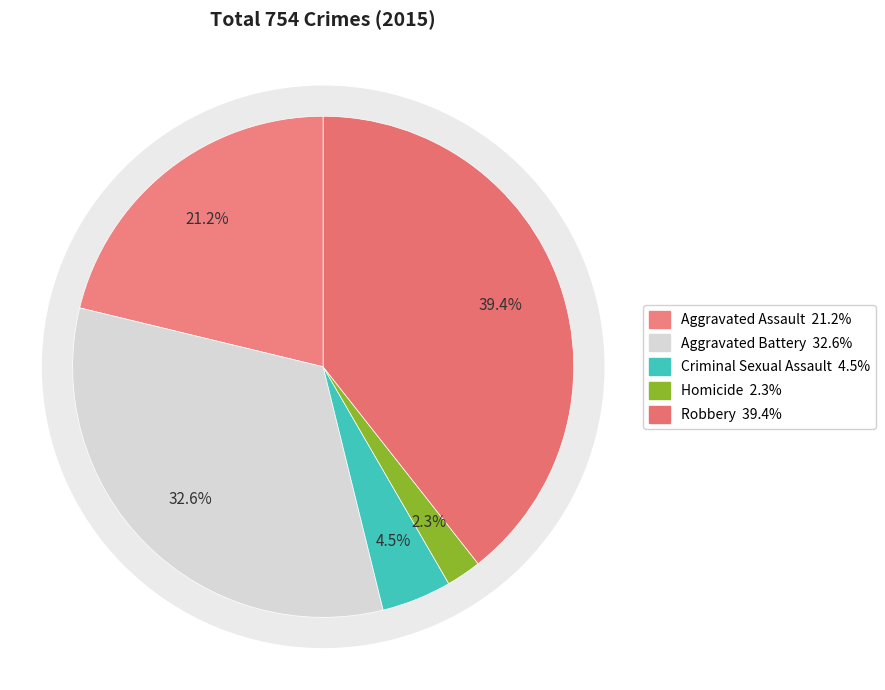

Does Aggravated Battery account for over 50% of the chart?

No